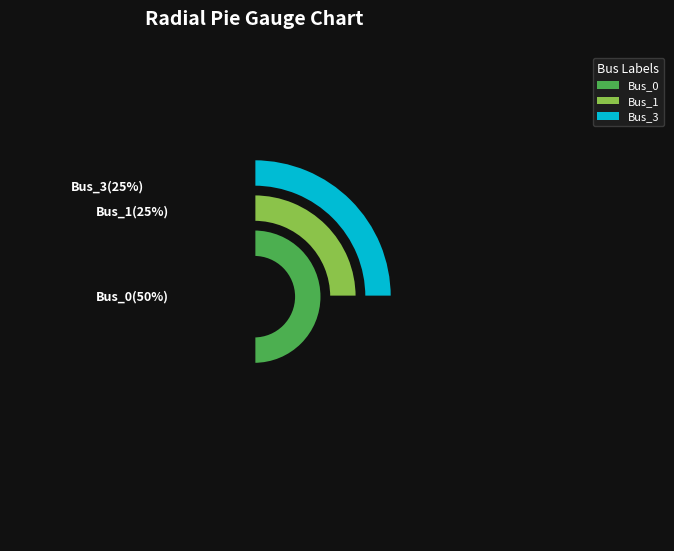

Is there any slice that represents more than half of the pie?

No